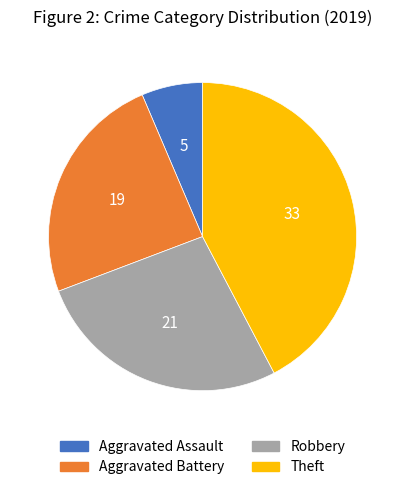

The Aggravated Battery slice represents 24% of the pie. True or false?

True